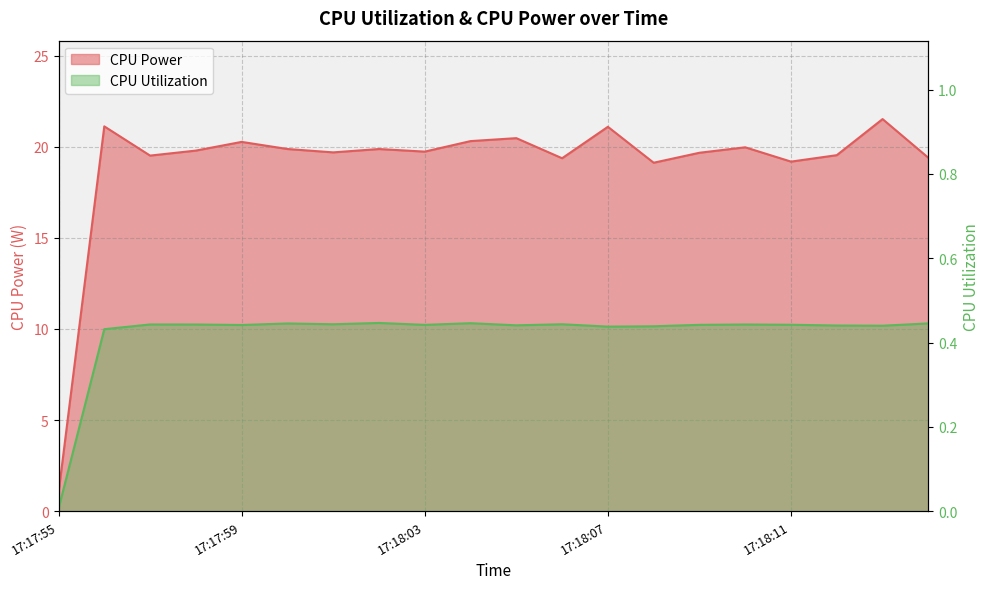

Is the value of CPU Power at 17:18:10 greater than the value of CPU Utilization at 17:18:00?

Yes